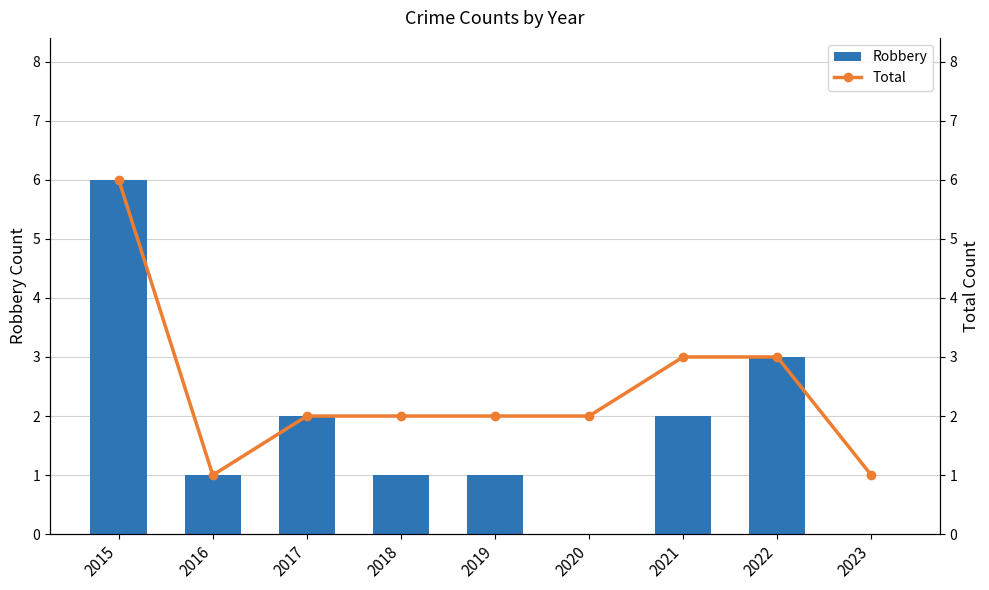

How many data points does each series have?

9